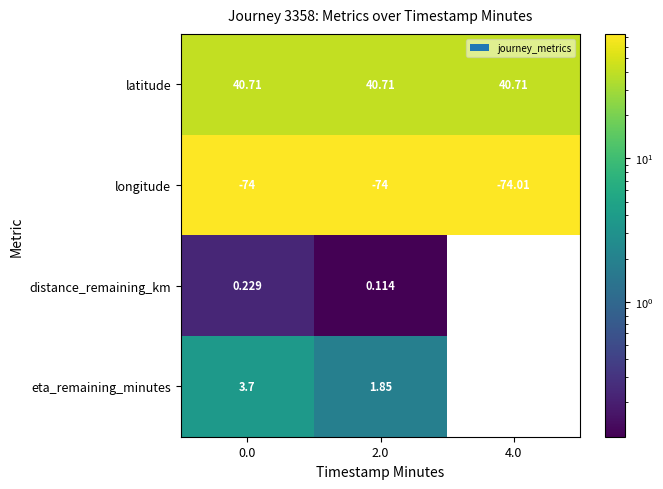

Rank the series at 2.0 from lowest to highest value.

longitude, distance_remaining_km, eta_remaining_minutes, latitude